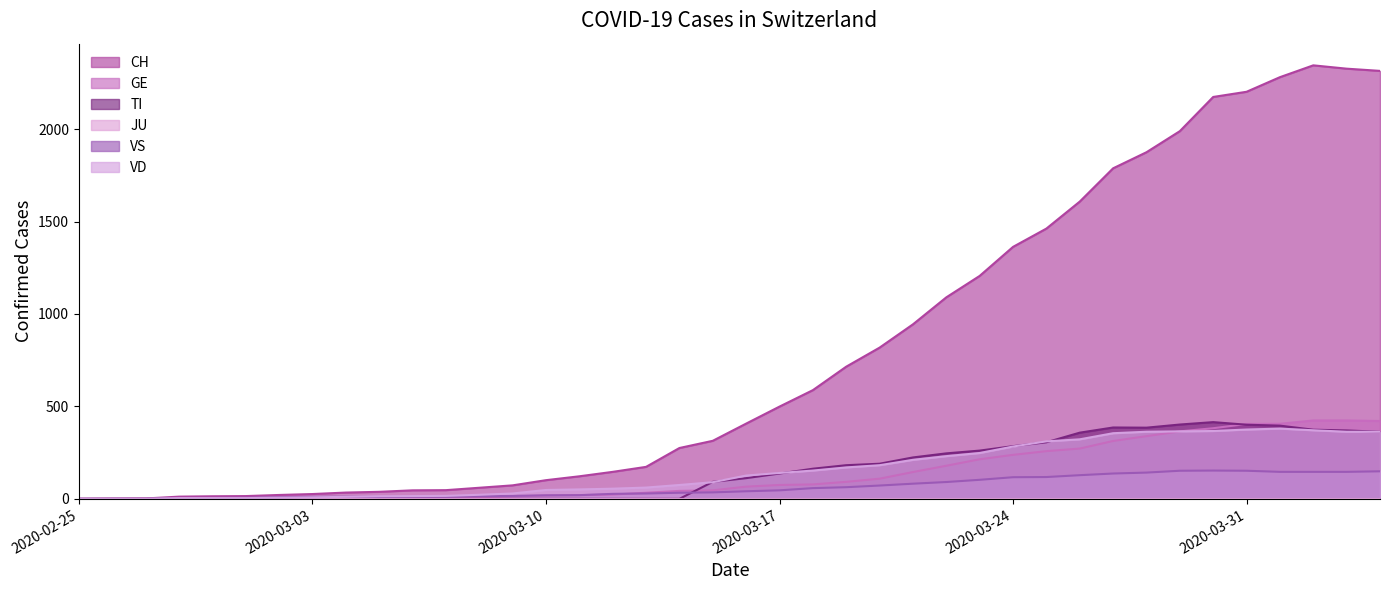

At which label does CH reach its minimum?

2020-02-25